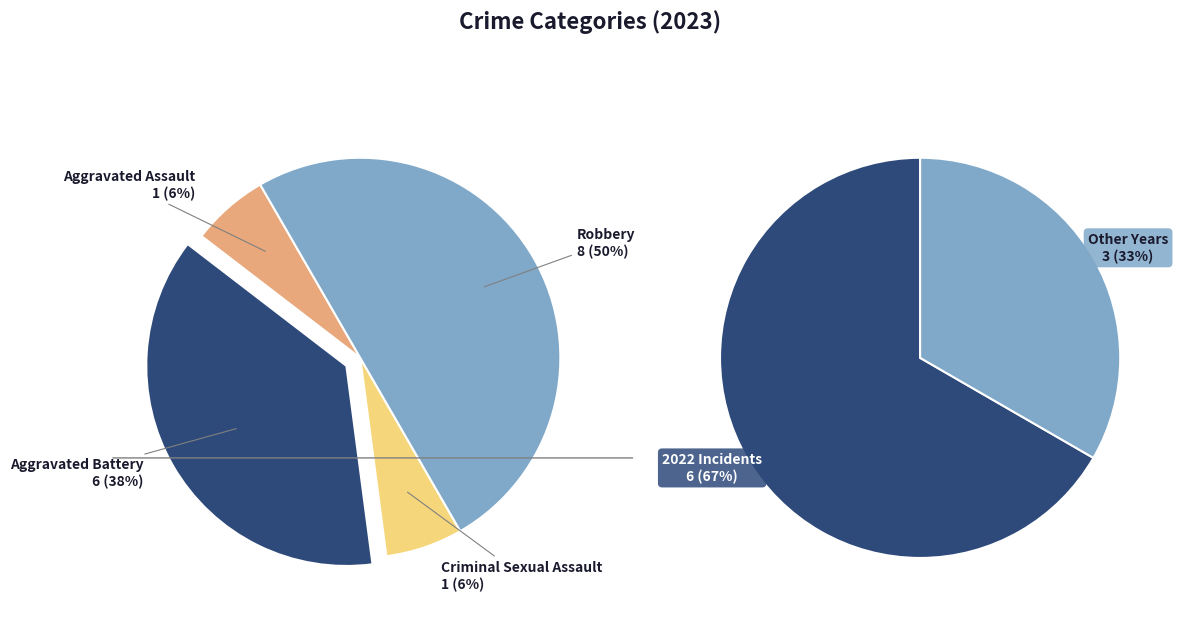

To the nearest percent, what percentage of the pie is Aggravated Battery?

38%